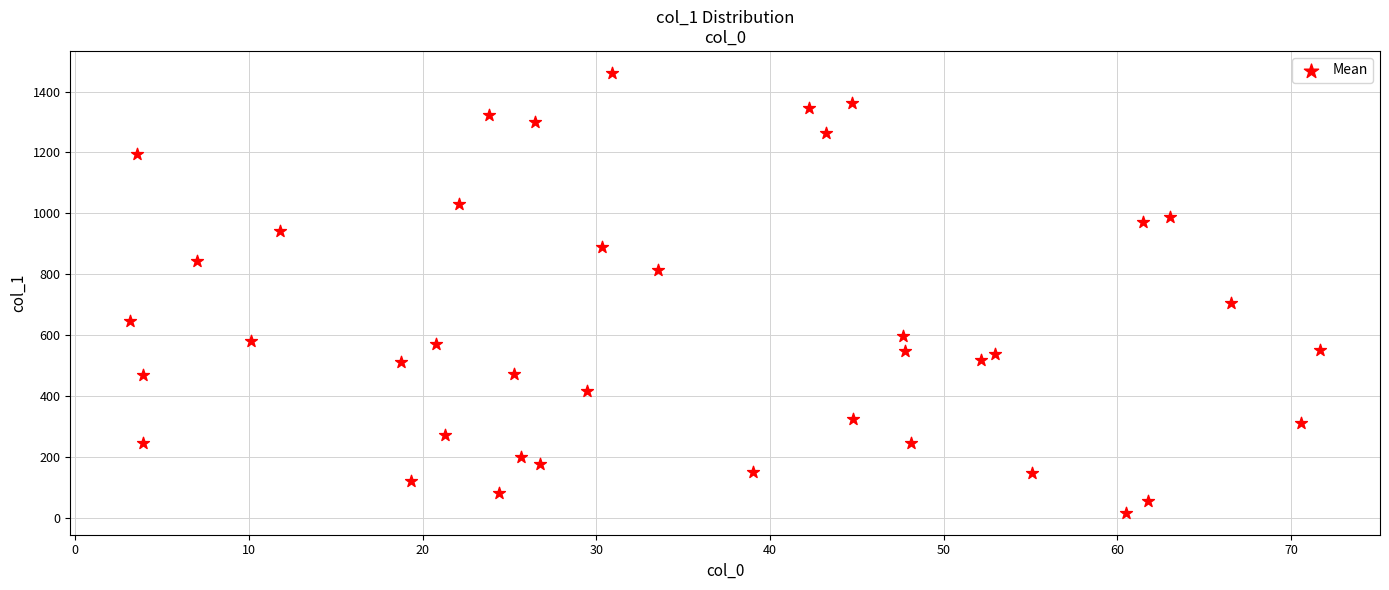

What Y value in the scatter plot is closest to 738?

705.5